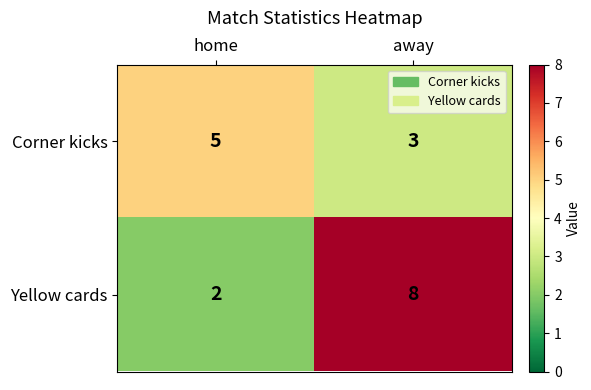

What is the spread (max minus min) of values at home?

3